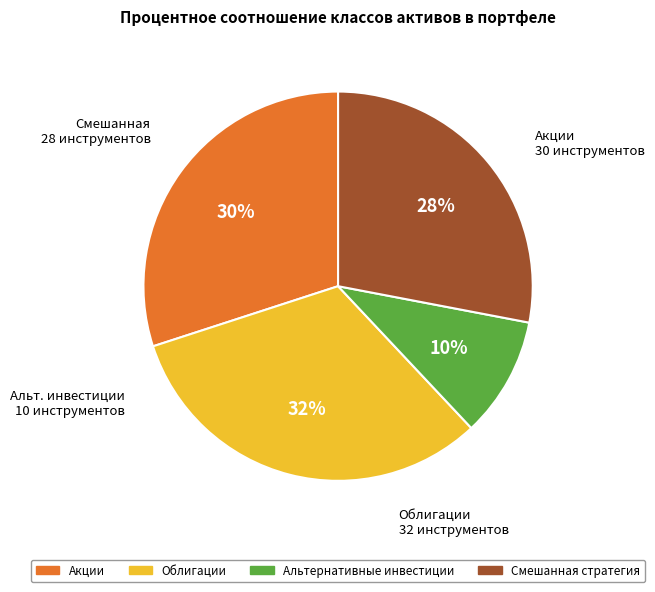

True or false: Облигации accounts for 44% of the total.

False